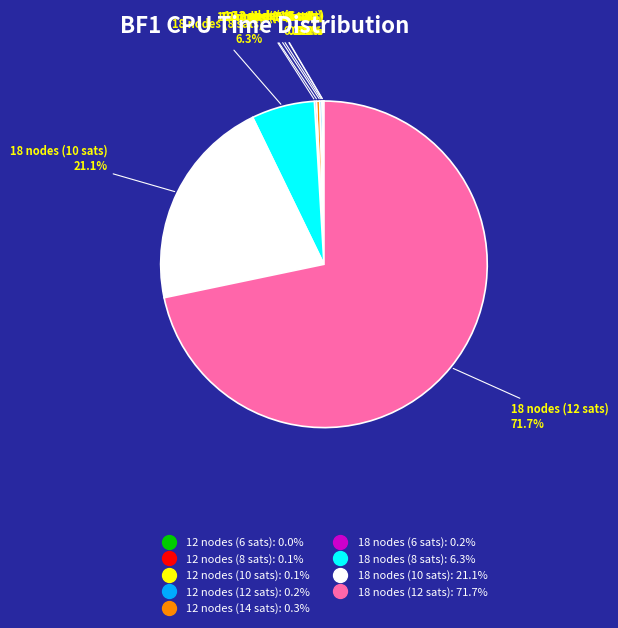

What percentage is NOT represented by 18 nodes (10 sats)?

78.9%